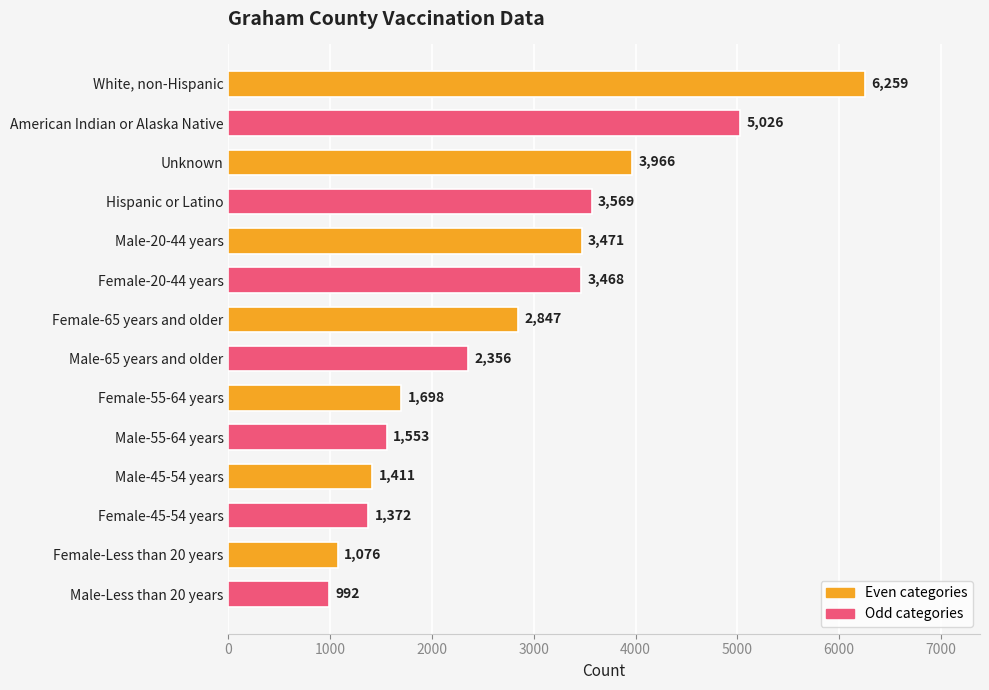

Does the chart contain stacked bars?

No